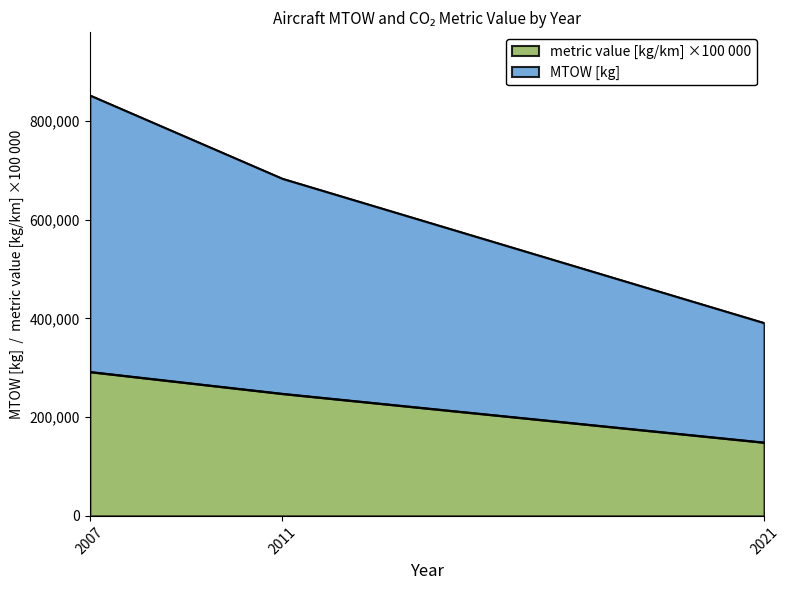

Rank the series by their maximum value, from lowest to highest.

metric value [kg/km], MTOW [kg]